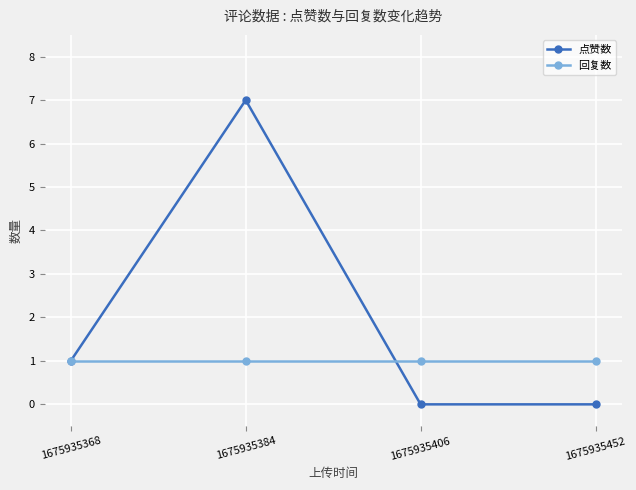

What is the sum of the 回复数 values at 1675935368 and 1675935406?

2